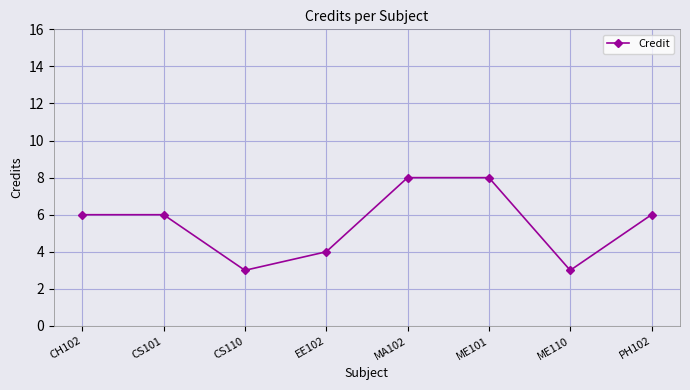

What is the average value?

6